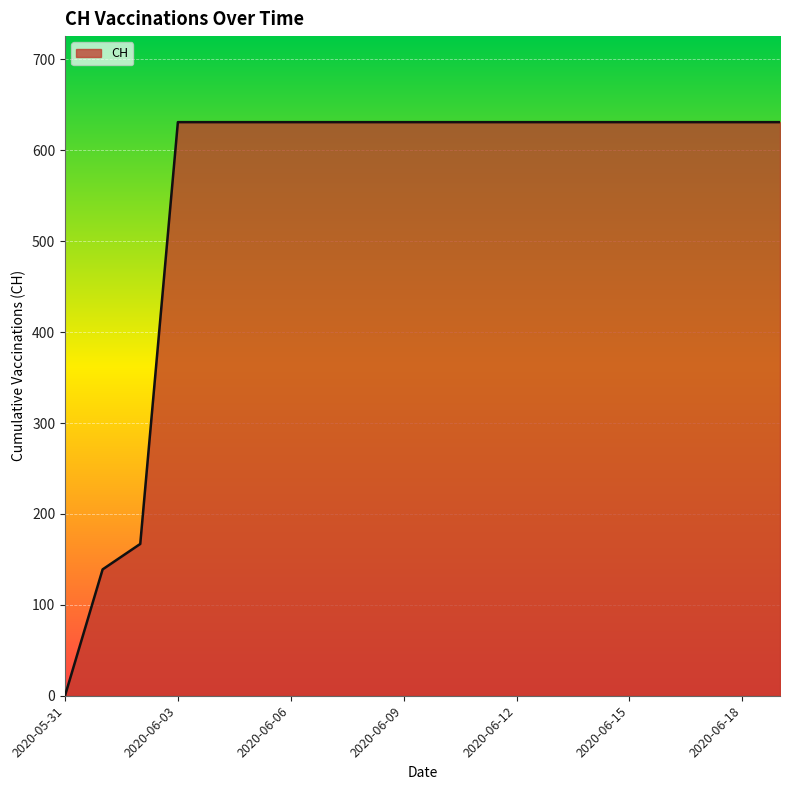

What is the difference between the maximum and minimum values?

631